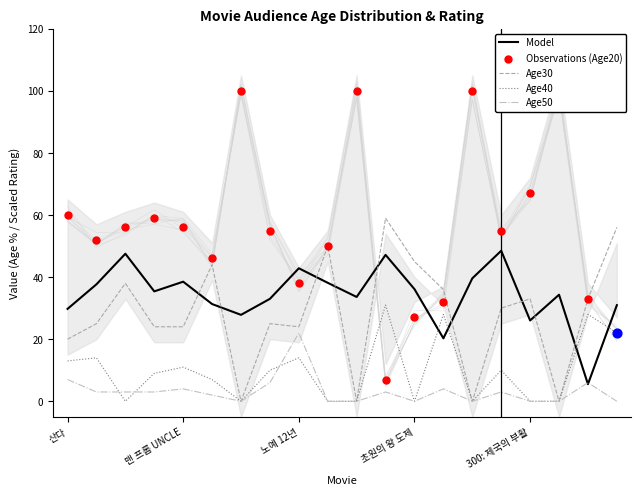

Which series has the largest total across all categories?

MOVIE_AGE20